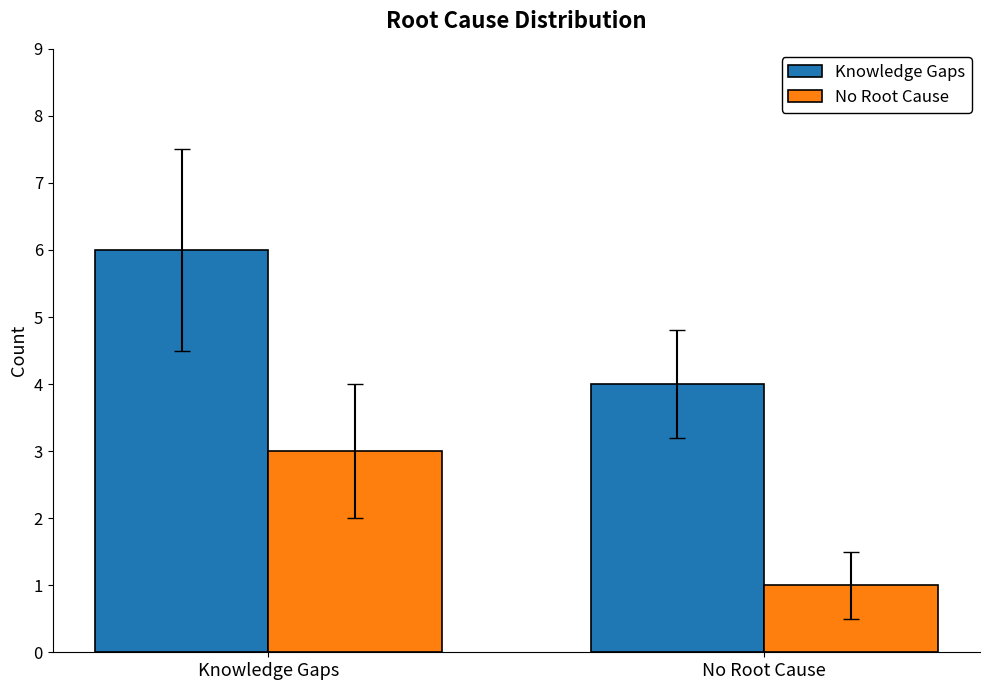

At how many categories does at least one series exceed 5?

1